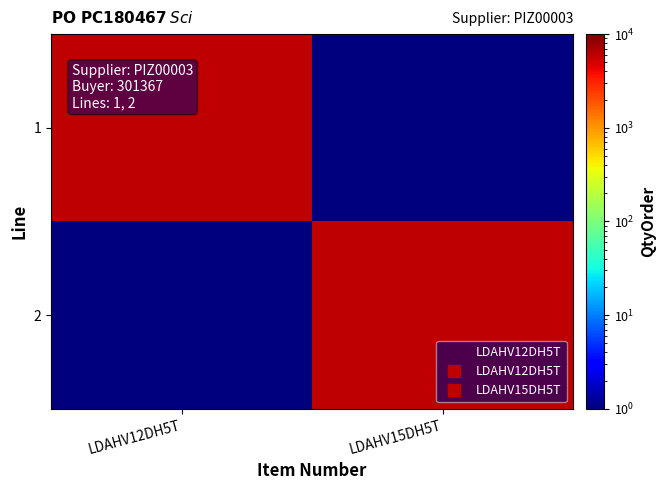

What is the total value across all series at LDAHV12DH5T?

6000.1